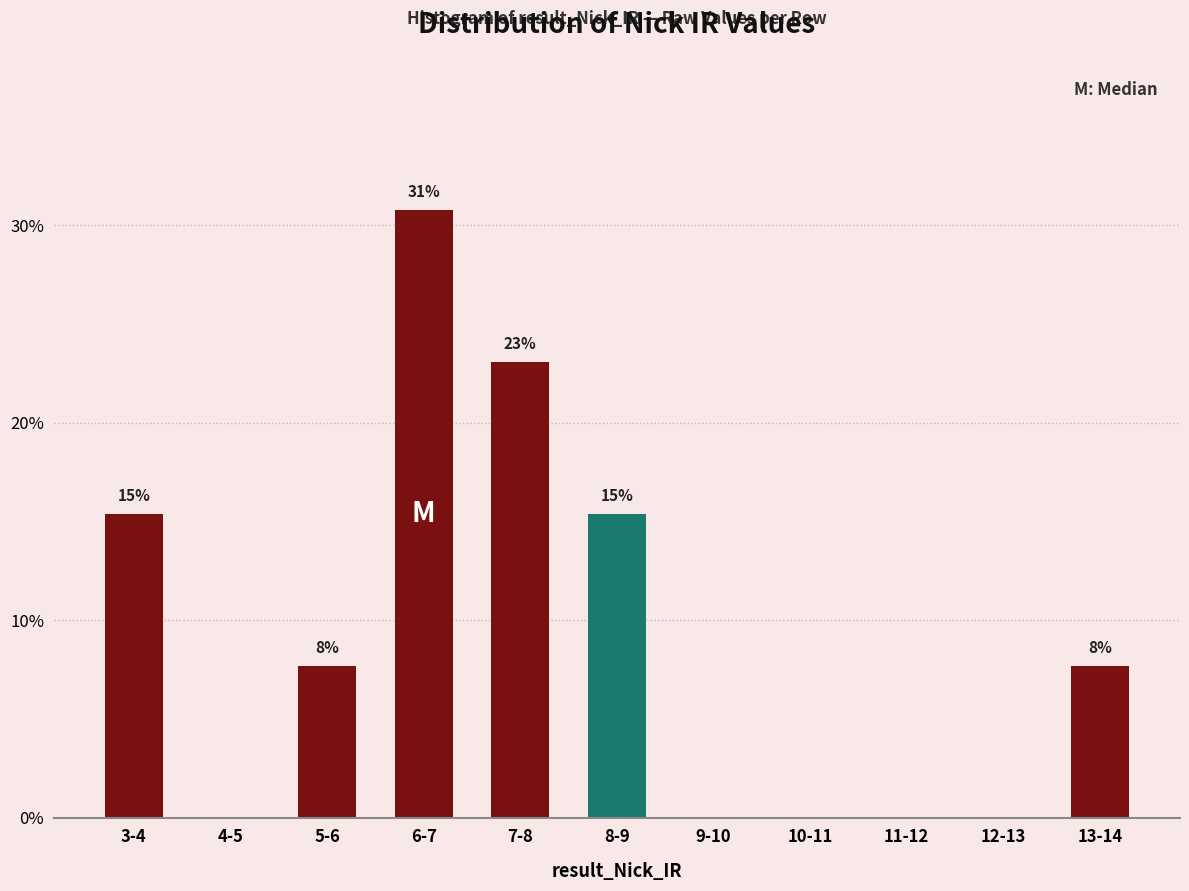

Are the bars horizontal?

No